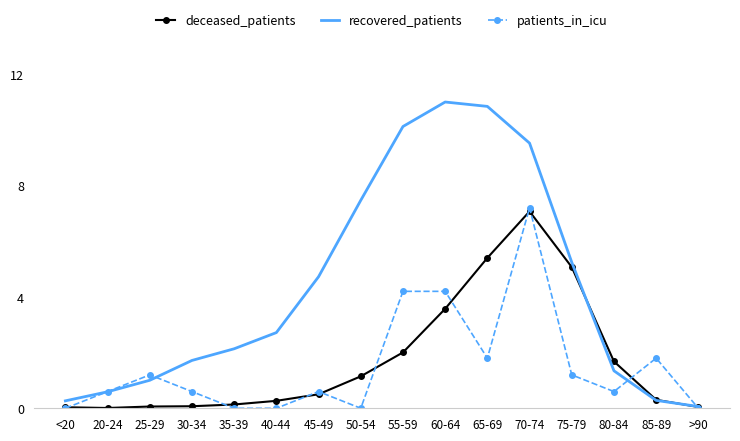

Count the number of categories in the chart.

16